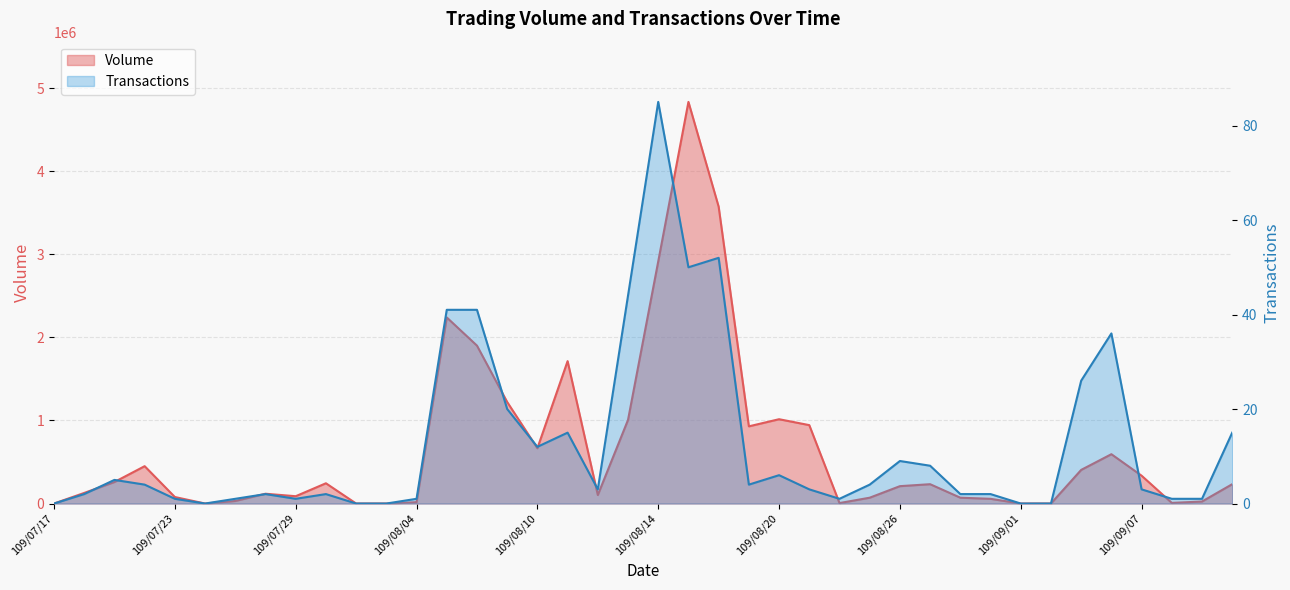

How many positive values does the Transactions series have?

34